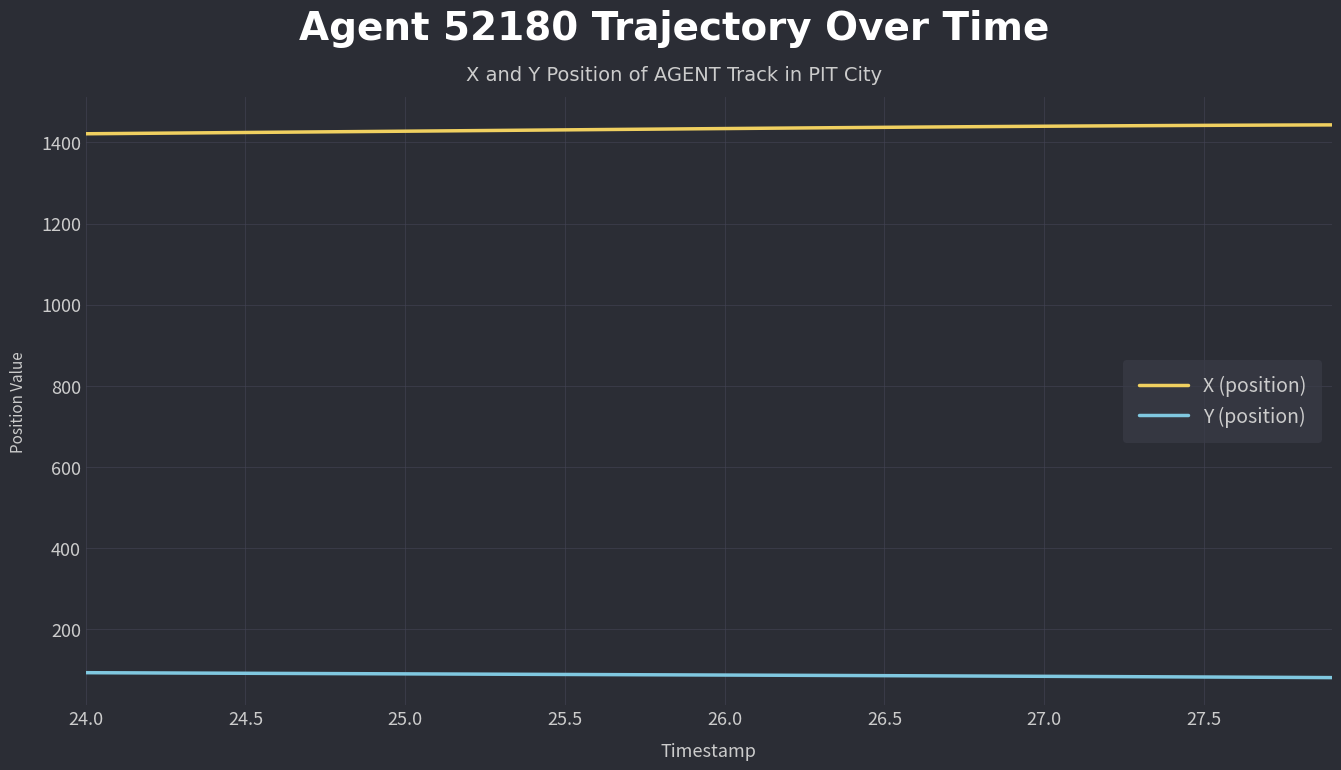

Rank the series by their average value, from highest to lowest.

X (position), Y (position)